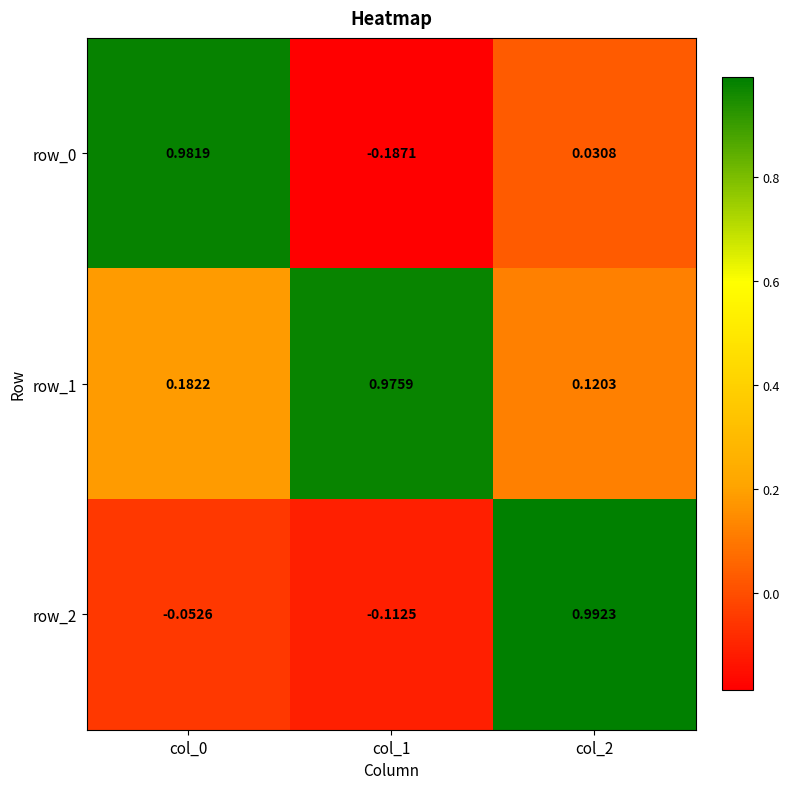

Is the value of row_0 at col_0 greater than the value of row_2 at col_0?

Yes